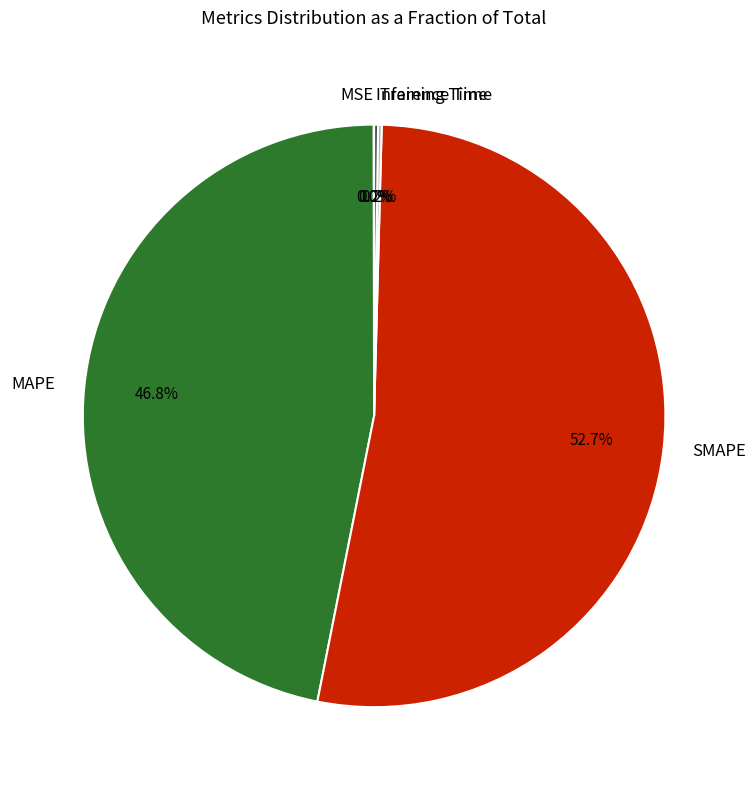

What is the largest slice in the pie chart?

SMAPE